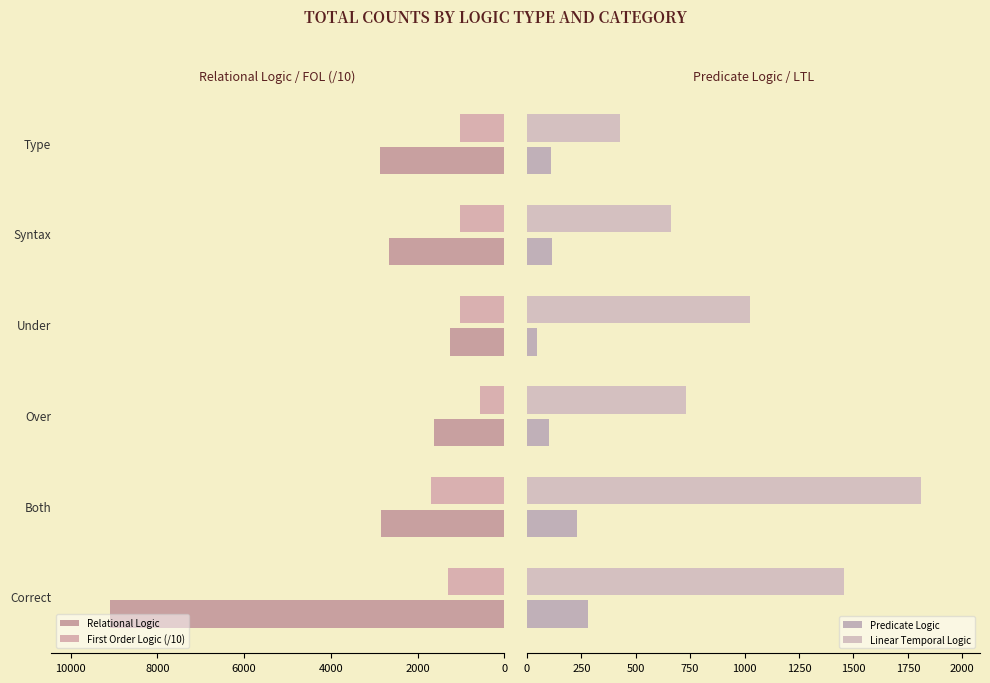

How many data points in Relational Logic are less than 2845?

3